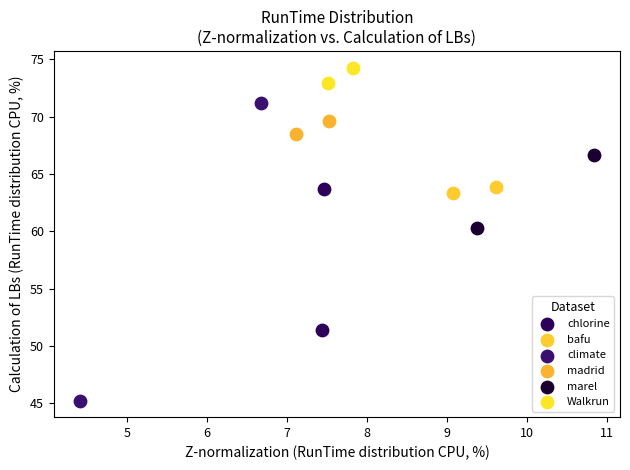

Which series contains the lowest Y value?

climate